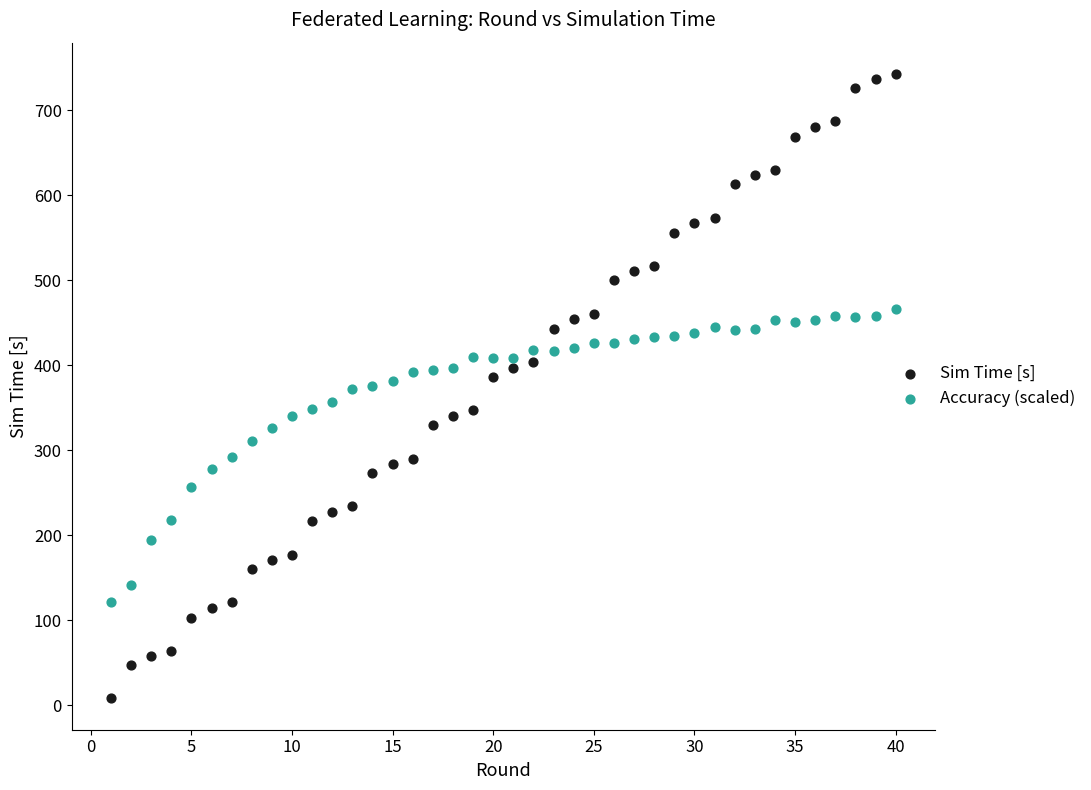

What is the X range (max minus min) for the scatter plot?

39.0